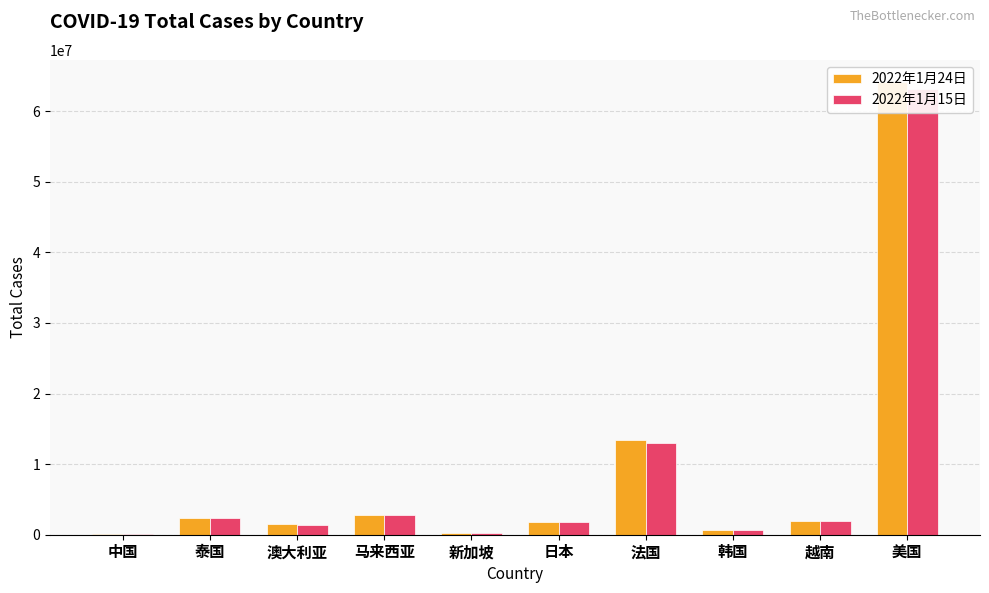

The value of 2022年1月24日 at 越南 is 656765. True or false?

False